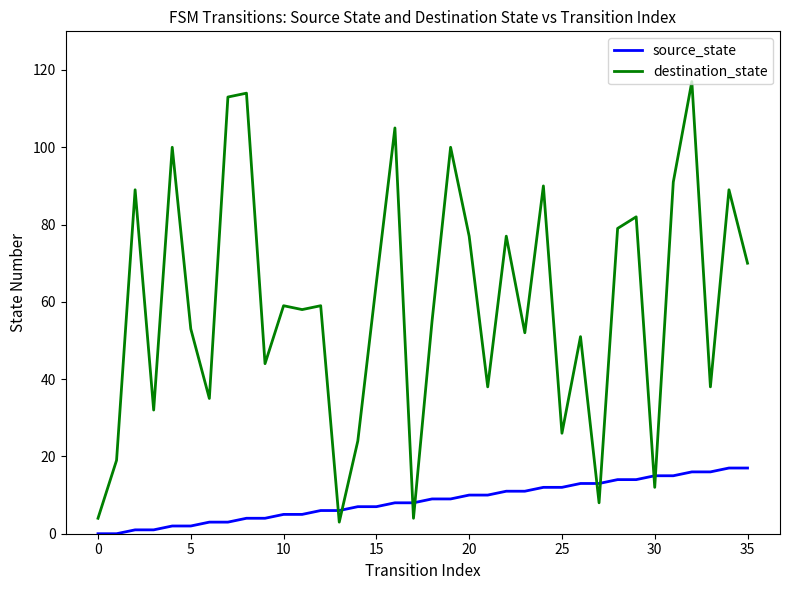

Reading left to right, list all the values displayed in this chart.

source_state: 0	0	1	1	2	2	3	3	4	4	5	5	6	6	7	7	8	8	9	9	10	10	11	11	12	12	13	13	14	14	15	15	16	16	17	17
destination_state: 4	19	89	32	100	53	35	113	114	44	59	58	59	3	24	65	105	4	55	100	77	38	77	52	90	26	51	8	79	82	12	91	117	38	89	70